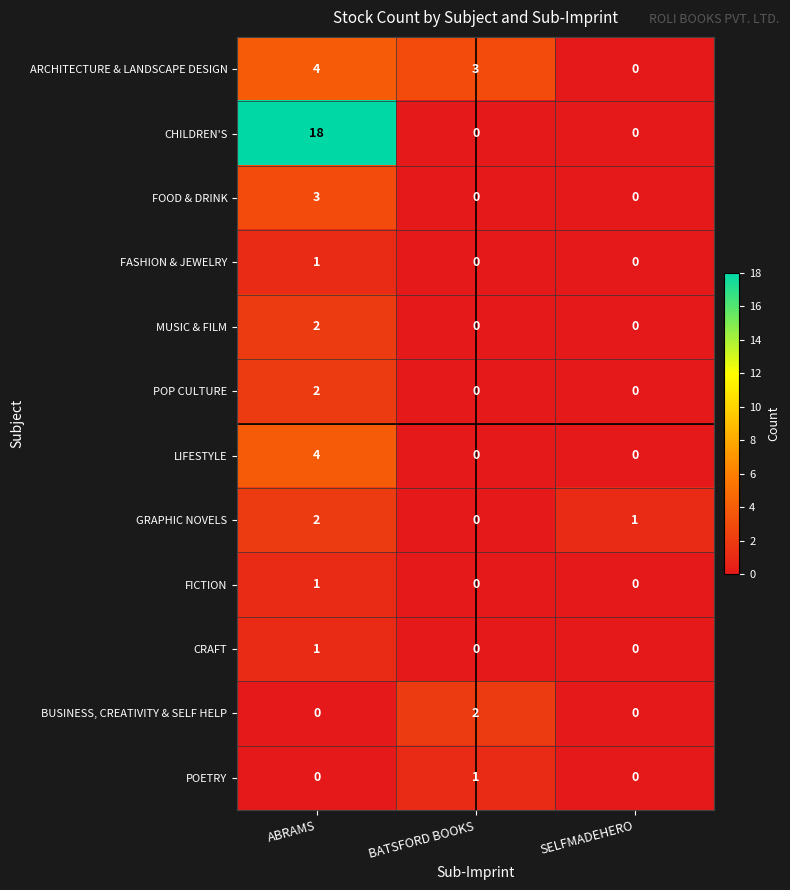

Count the CHILDREN'S values in the range 0 to 18.

3